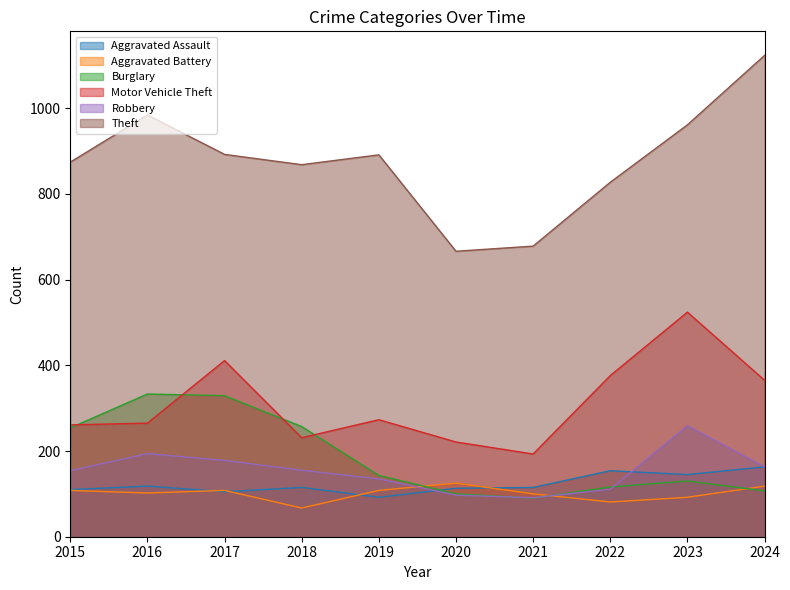

In Burglary, how many points are lower than both neighbors (excluding endpoints)?

1